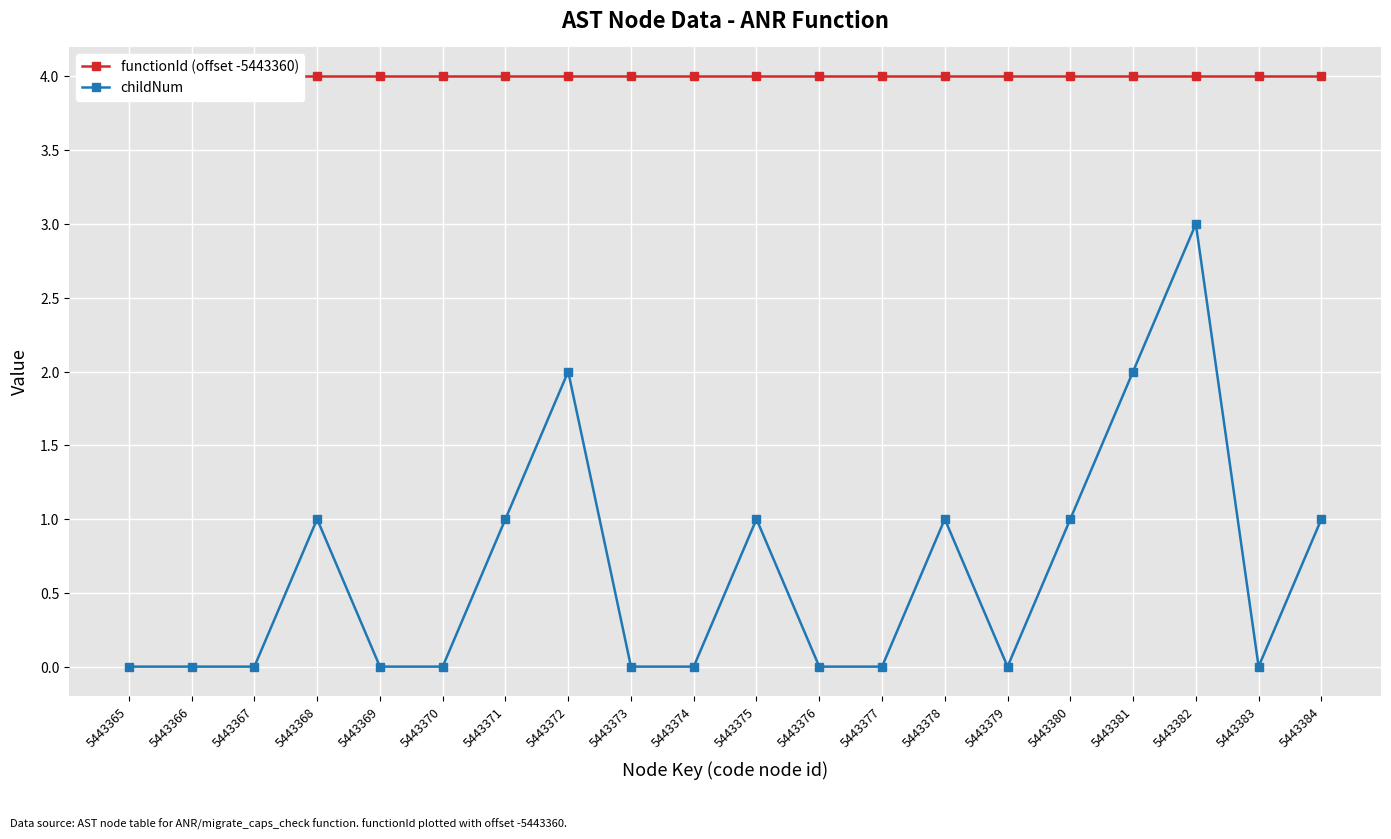

Count the number of data series in this chart.

2